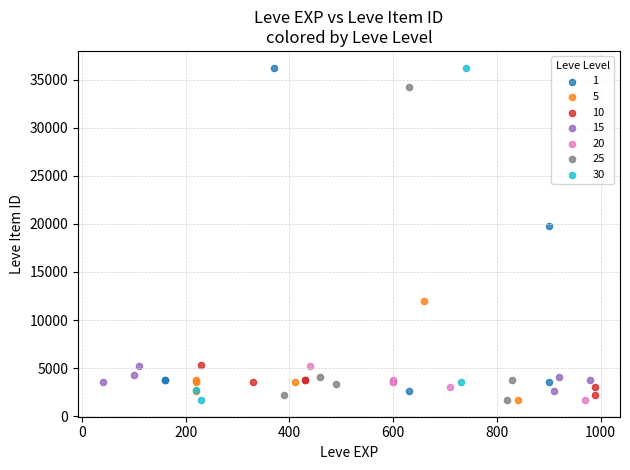

Which series has the largest Y range (max minus min)?

30